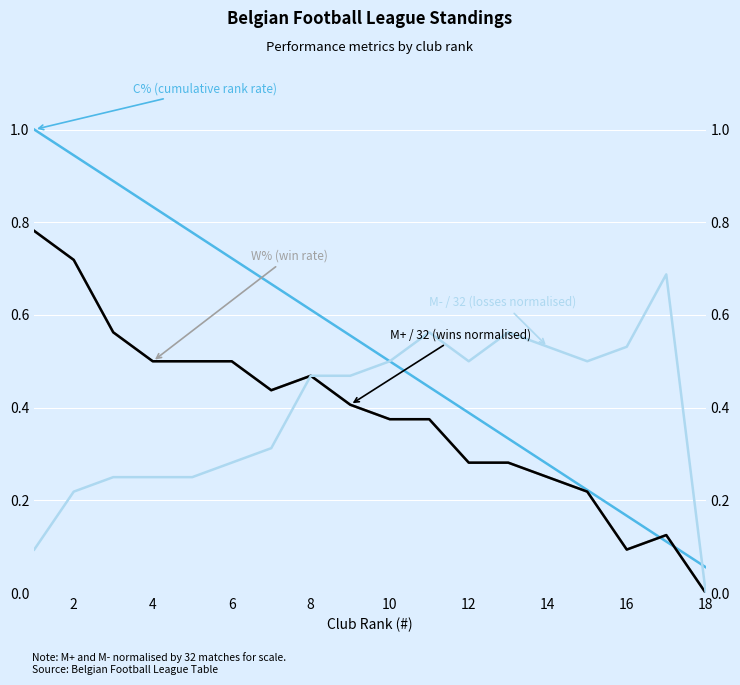

Count the M+ values in the range 0 to 1.

18